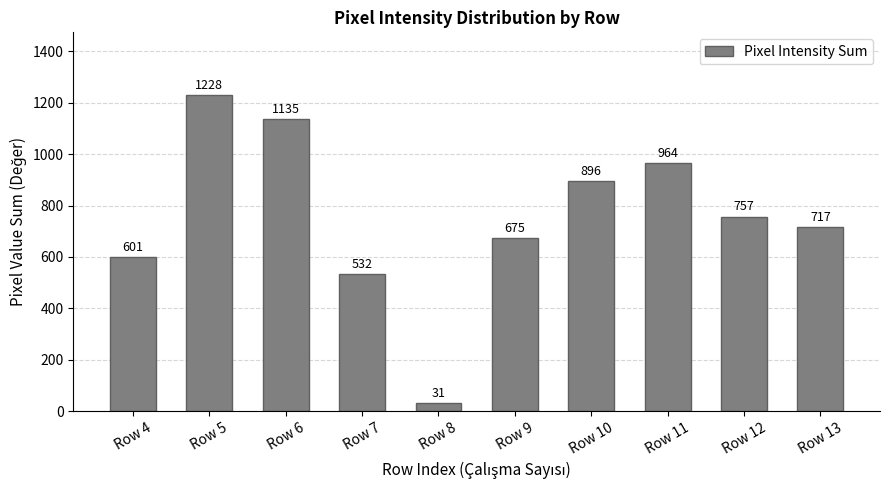

What is the change in value from Row 9 to Row 10?

+221